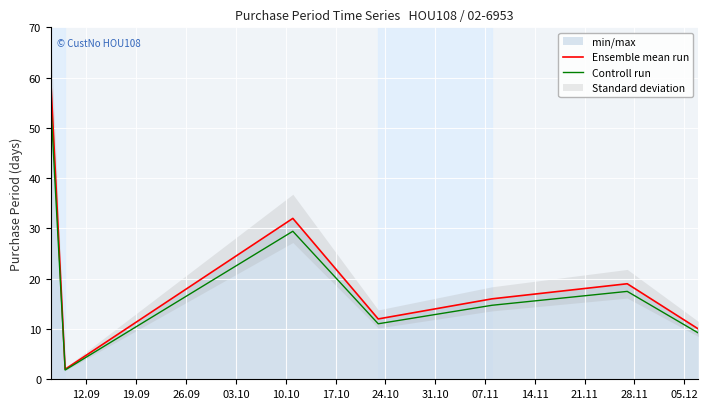

What is the maximum value shown in the chart?

59.0